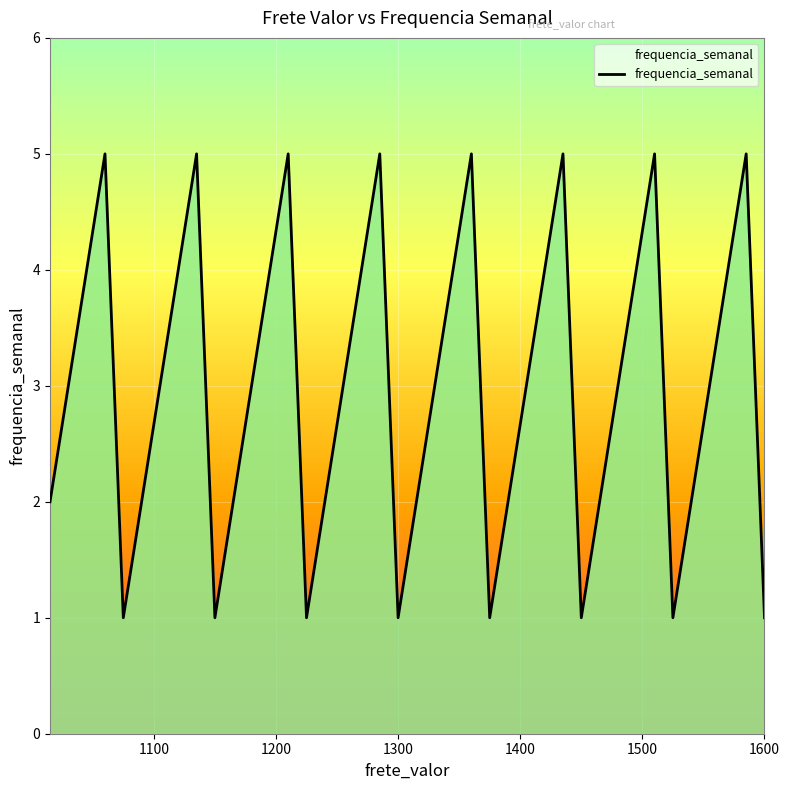

What is the difference between the maximum and minimum values?

4